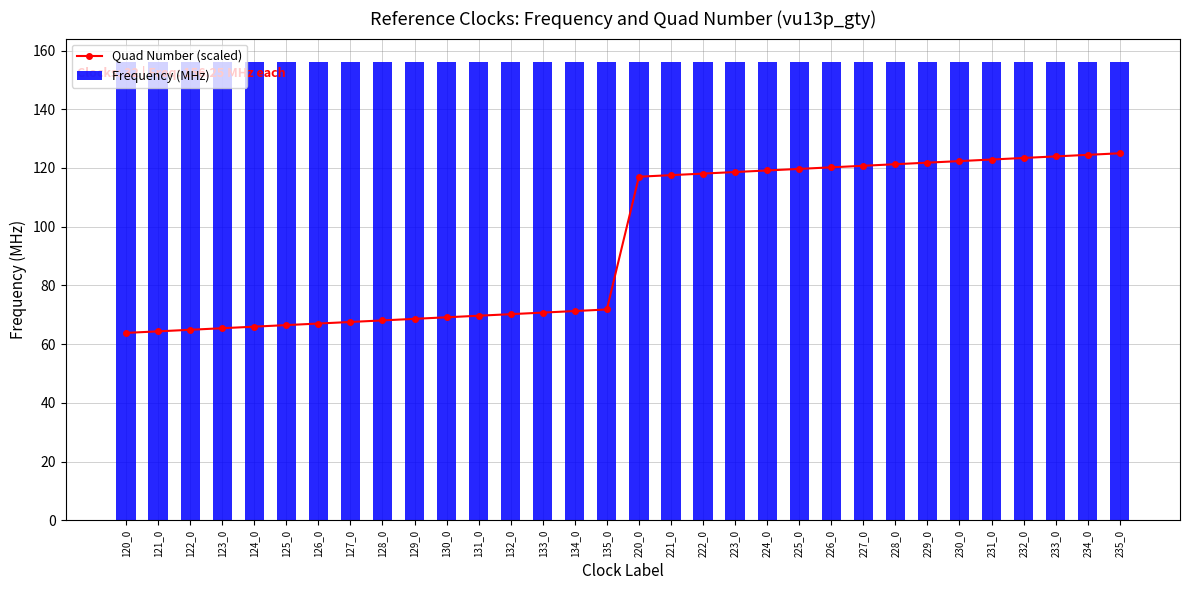

Between 130_0 and 224_0, which series saw the biggest shift?

Quad Number (scaled)